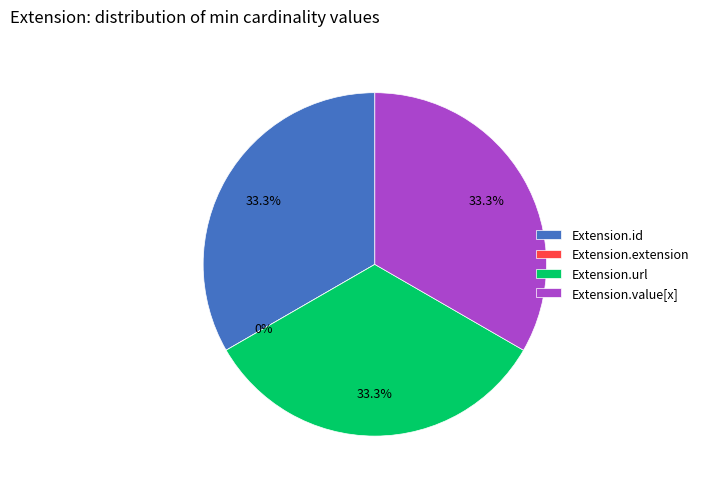

What is the change in value from Extension.extension to Extension.value[x]?

+1